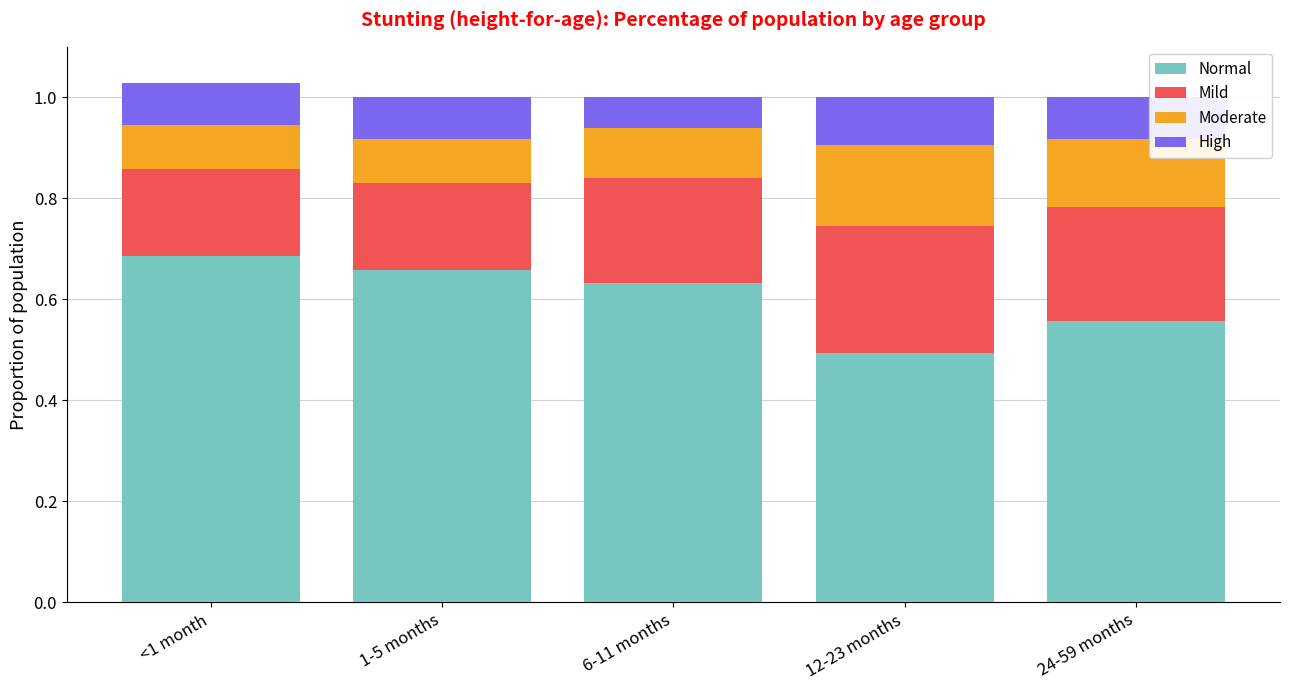

How many bars are there in total?

5